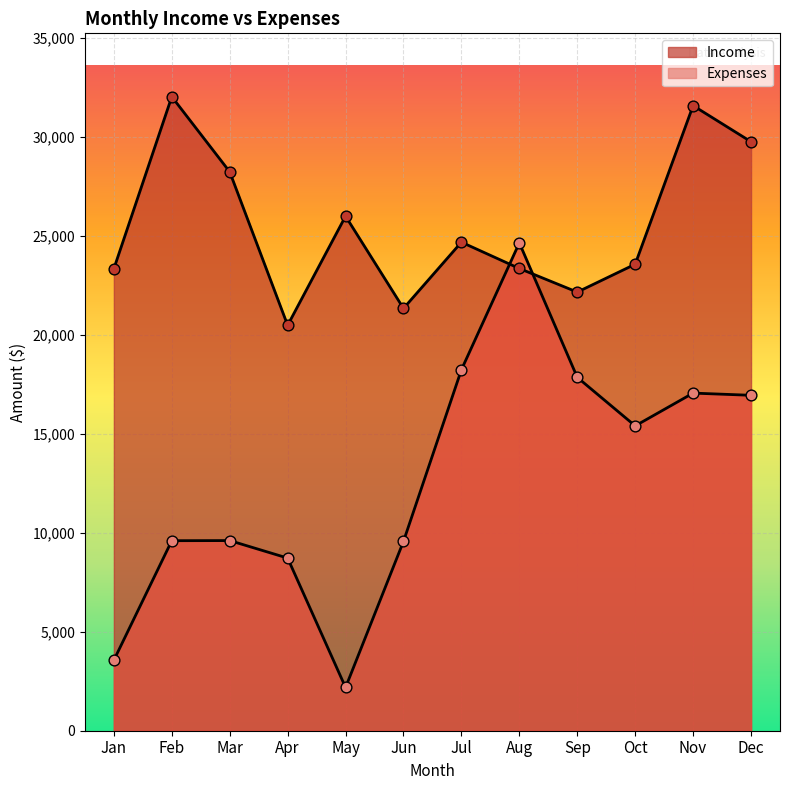

Which series has the largest Y range (max minus min)?

Expenses